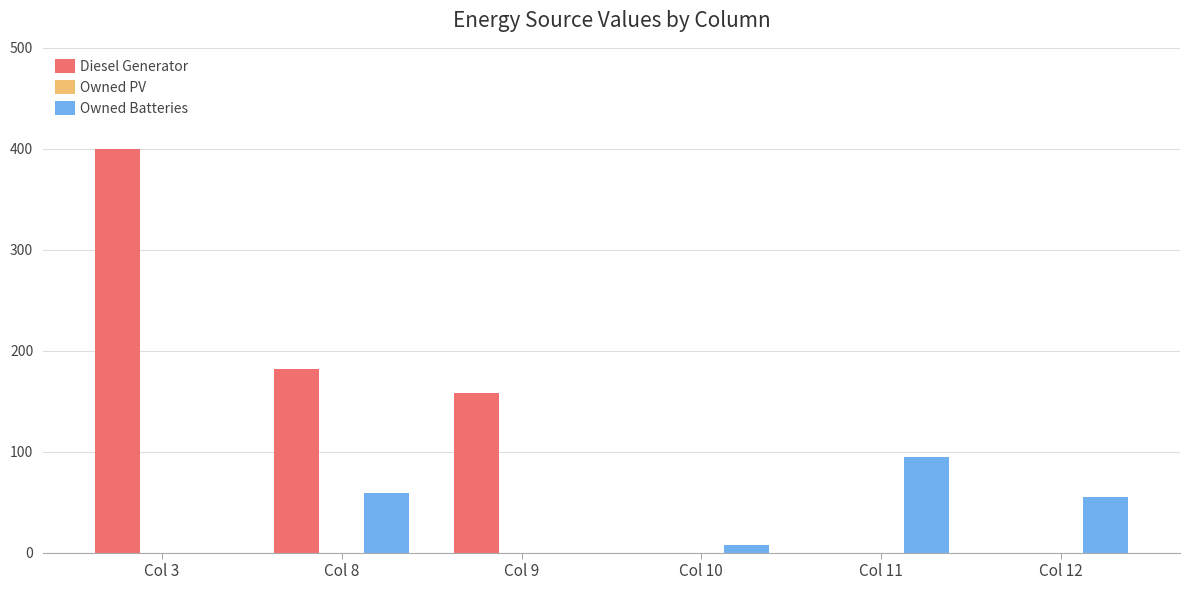

At which category is the sum across all series the highest?

Col 3